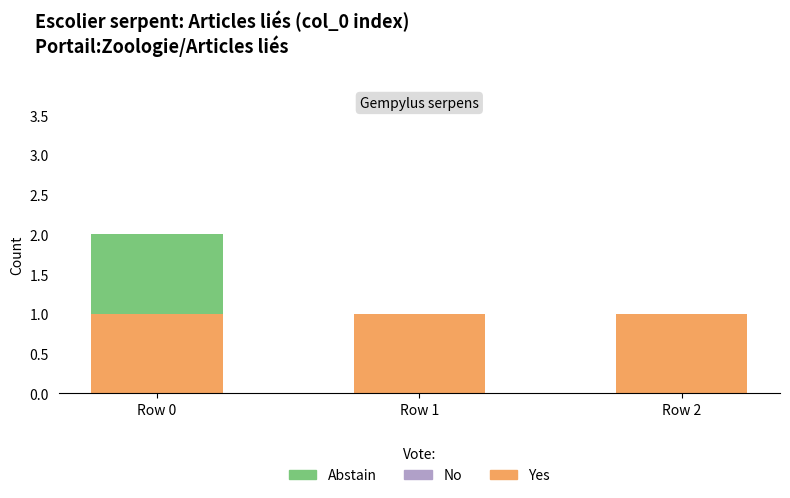

What is the sum of all Yes values?

3